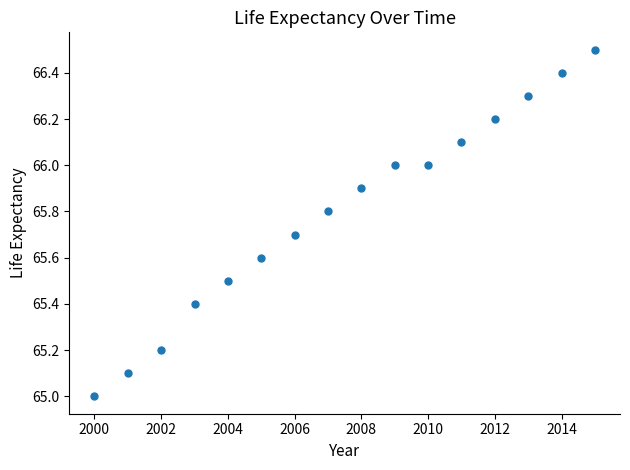

What is the range of Y values (max minus min)?

1.5